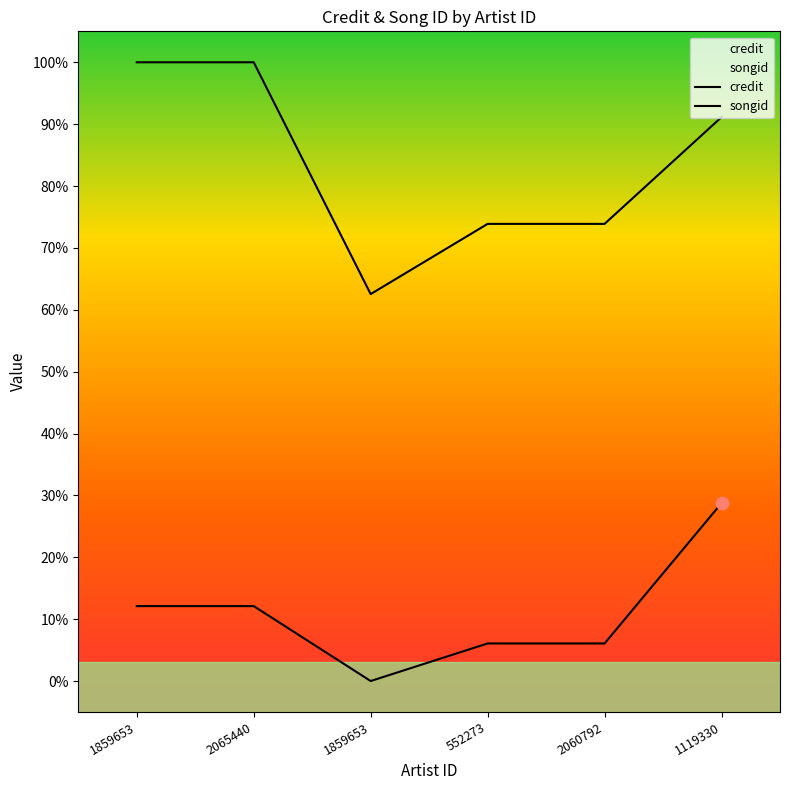

Which series reaches the minimum Y coordinate?

songid